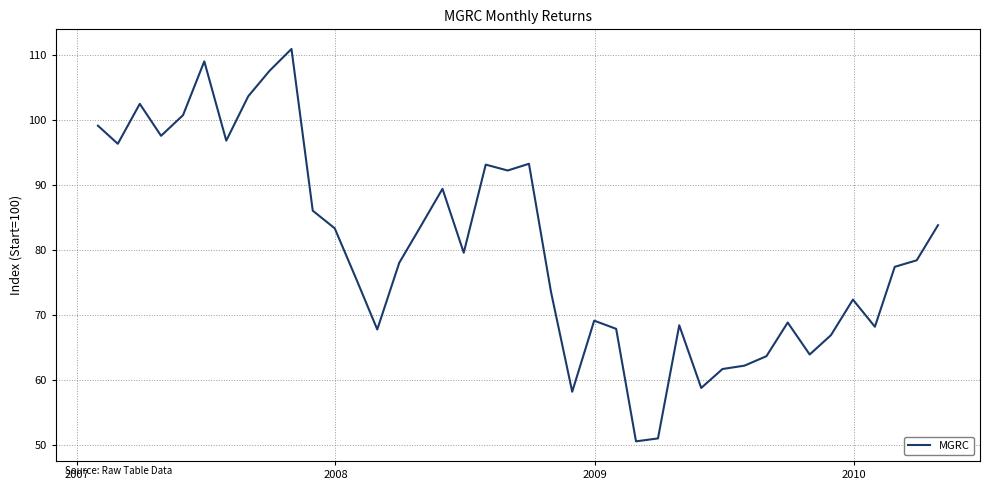

What is the difference between the maximum and minimum values?

60.4